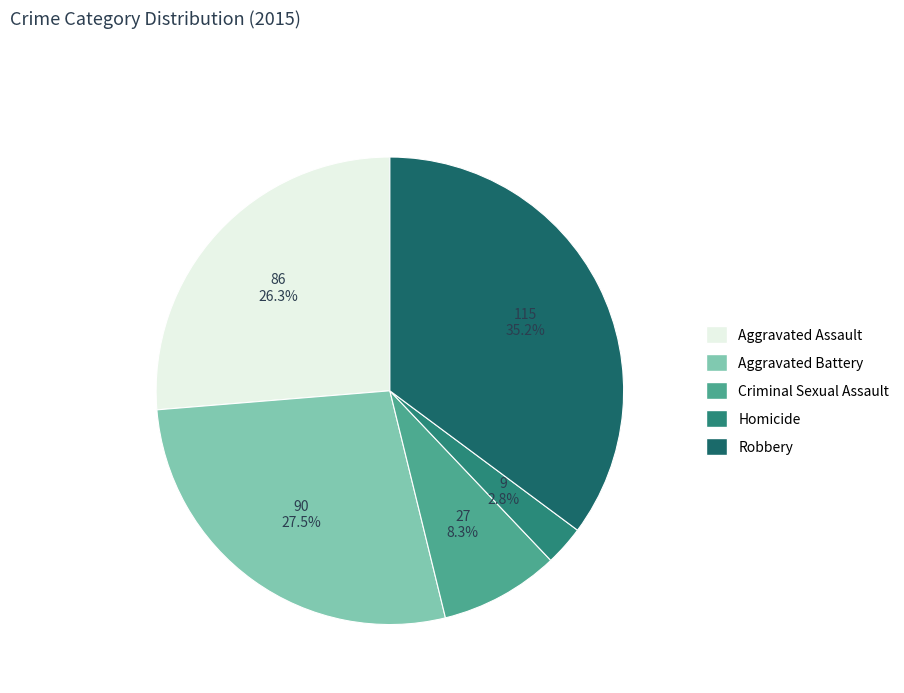

Combined, do Aggravated Assault and Robbery account for over 50%?

Yes